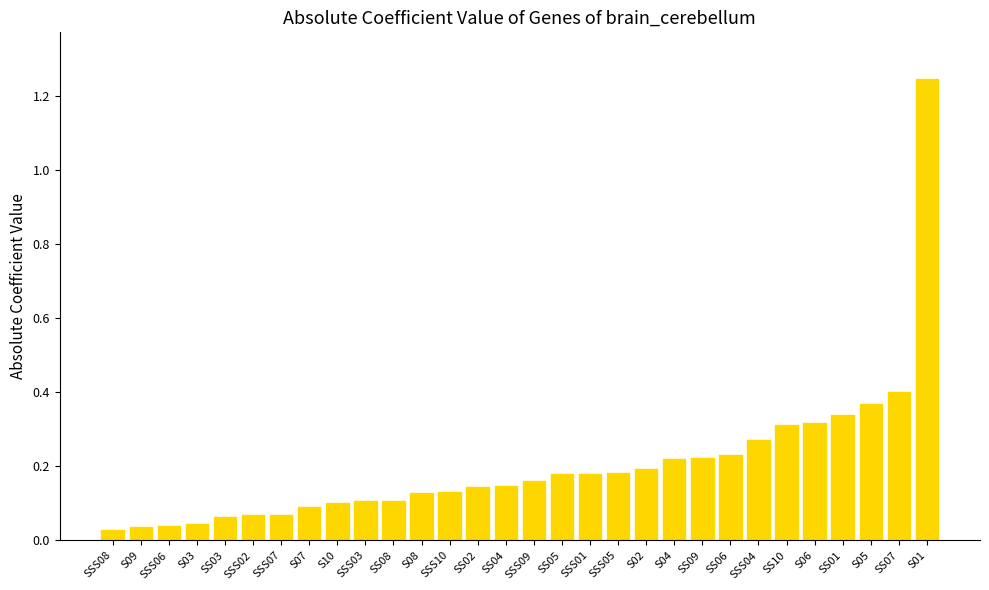

Which category has the highest value across all series?

S01